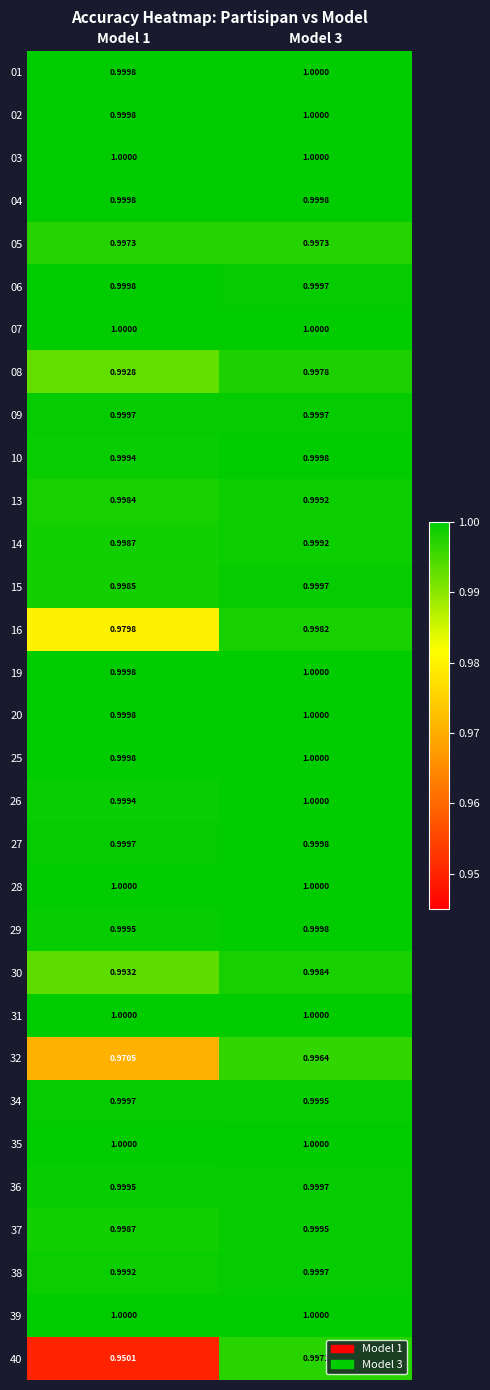

Is the value of 19 at Model 3 greater than the value of 27 at Model 1?

Yes